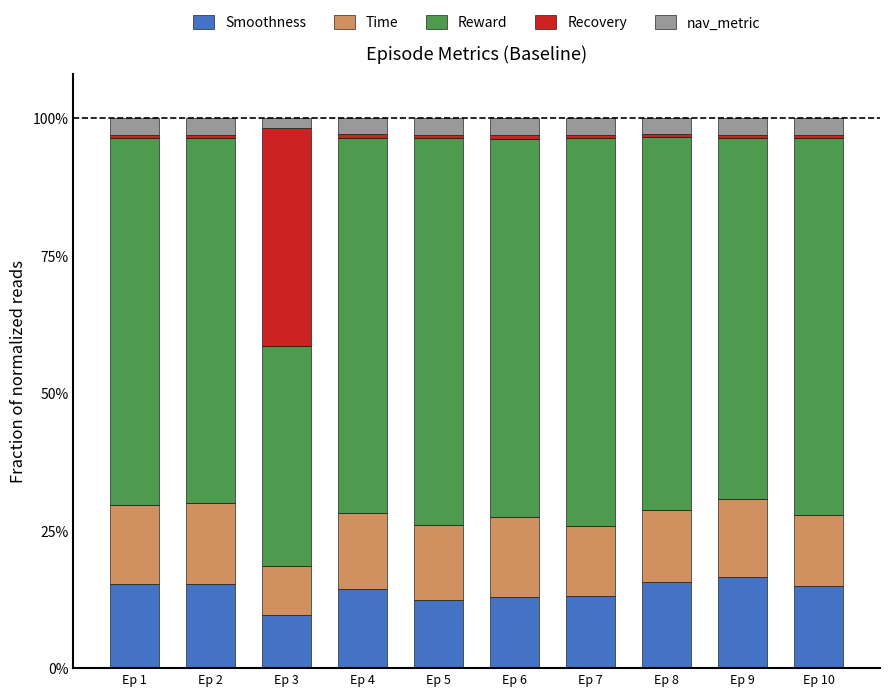

Between Ep 3 and Ep 10, which is larger?

Ep 10